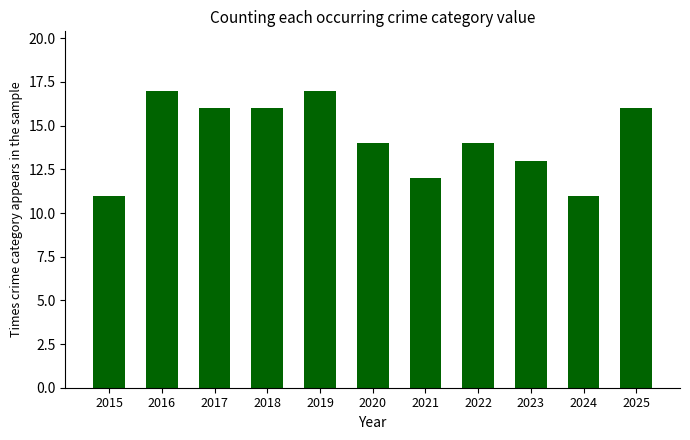

What is the difference between the values at 2022 and 2024?

3